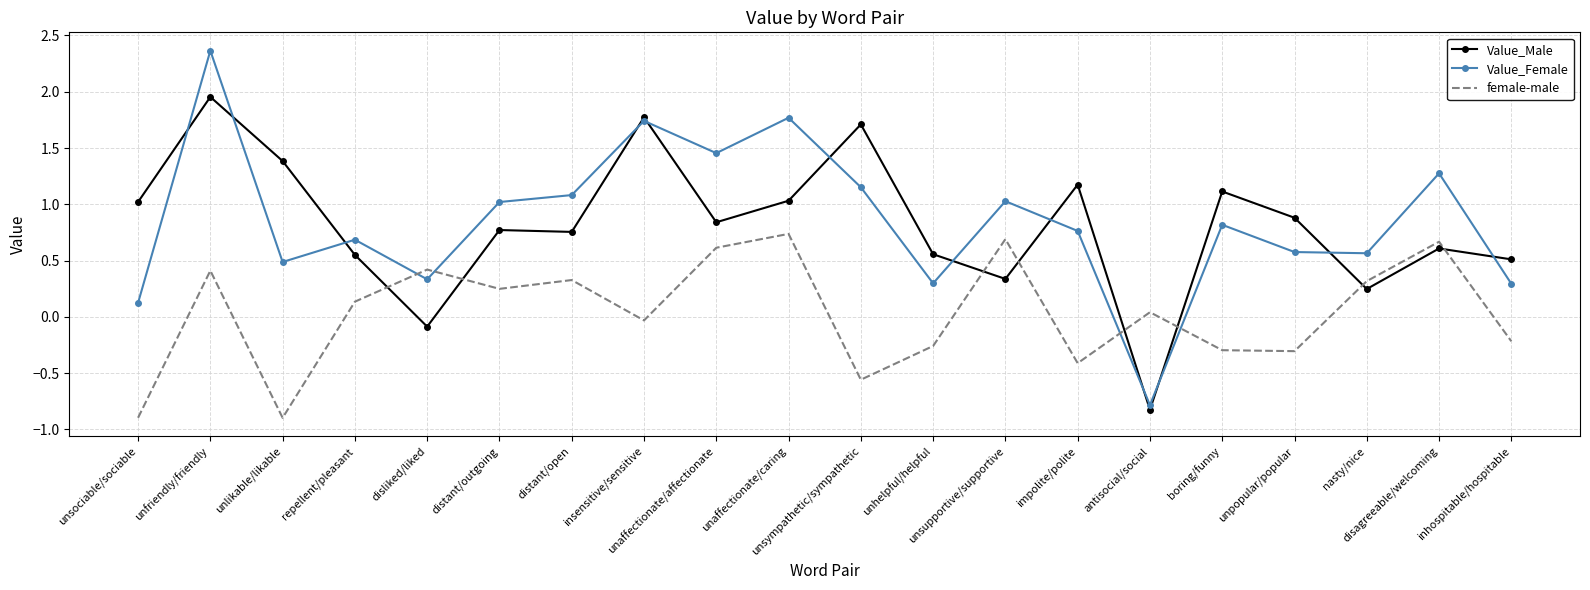

The Value_Female series shows 0.5 at insensitive/sensitive. True or false?

False